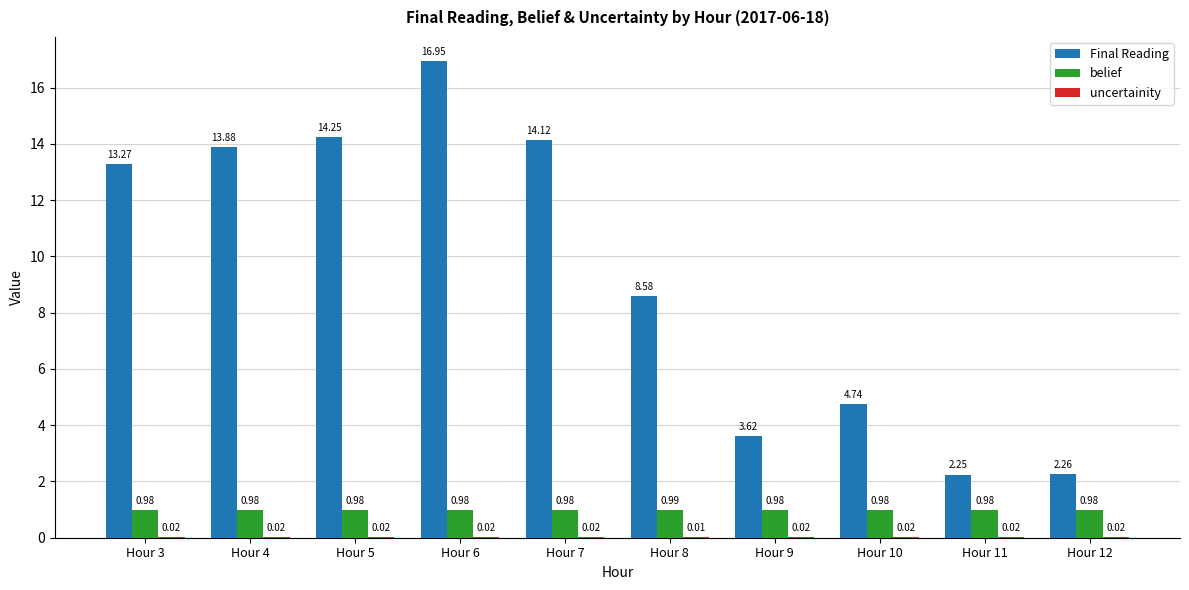

True or false: Final Reading has a value of 14.2 at Hour 5.

True